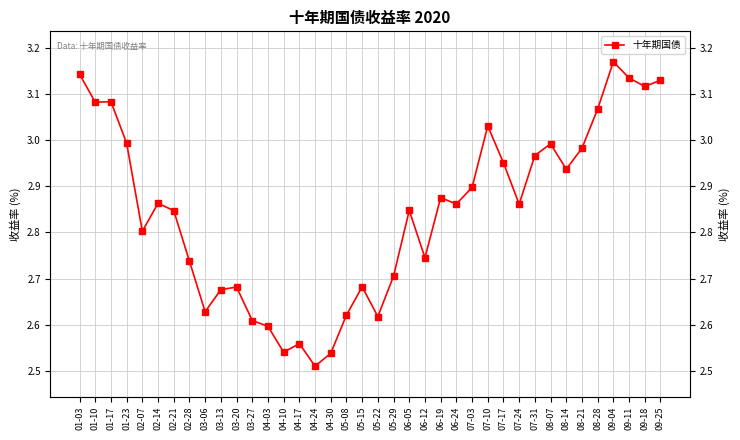

Is it true that the value at 01-03 is 1.0?

False